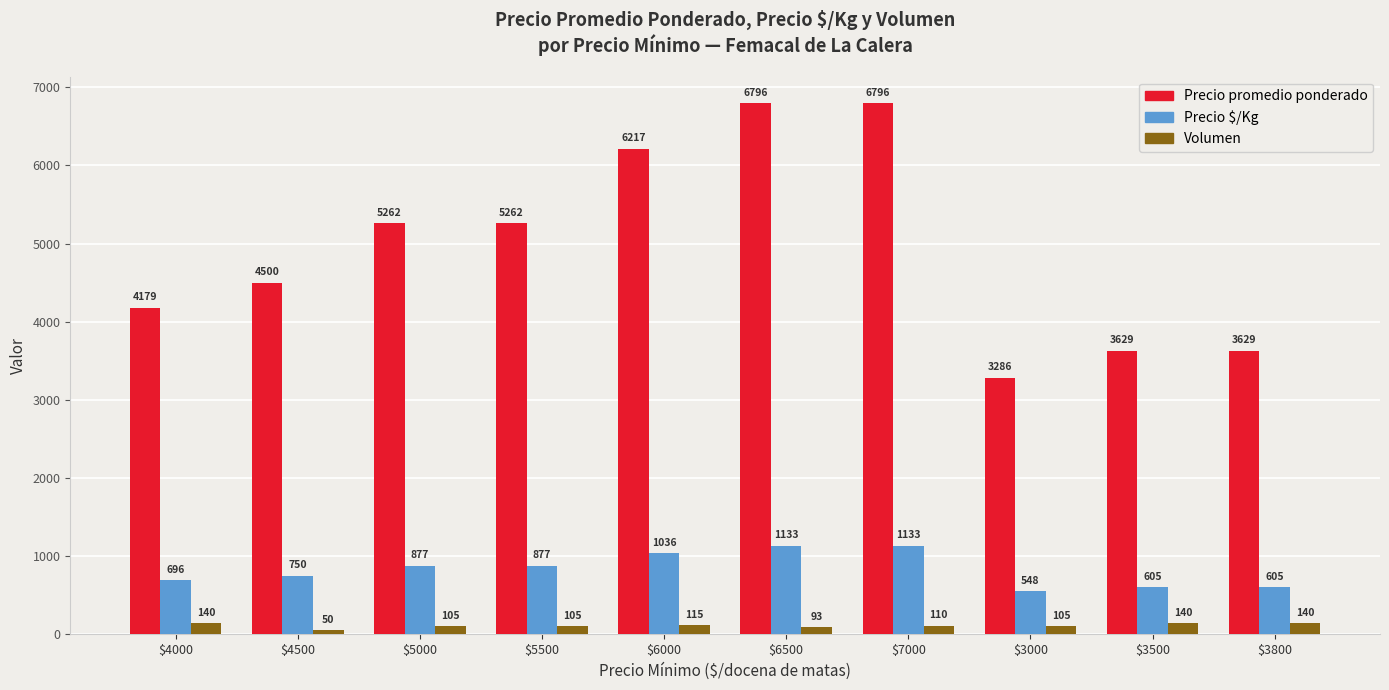

Where is Volumen nearest to the value 95?

$6500